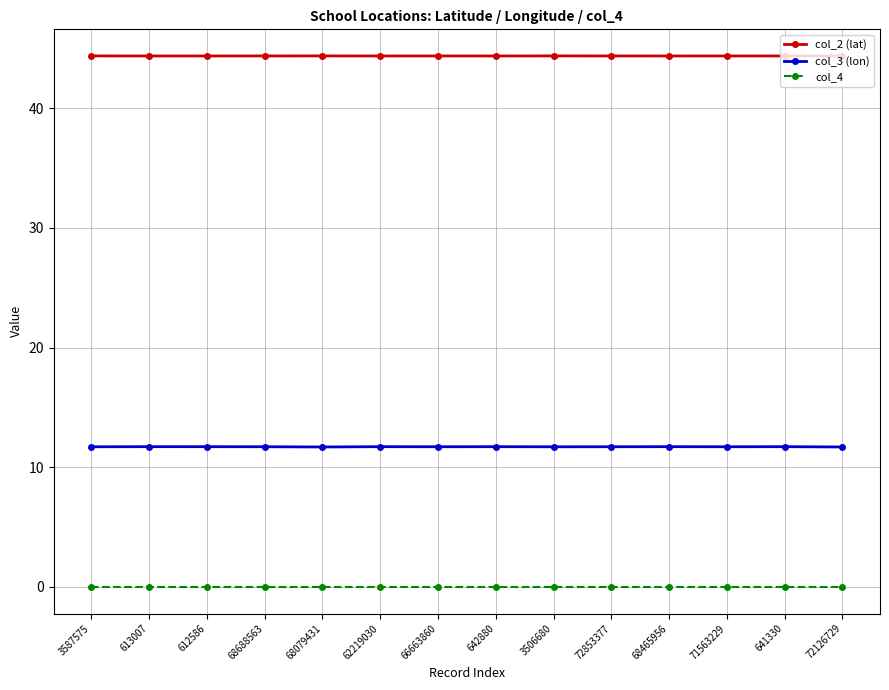

What is the sum of all col_3 (lon) values?

164.0